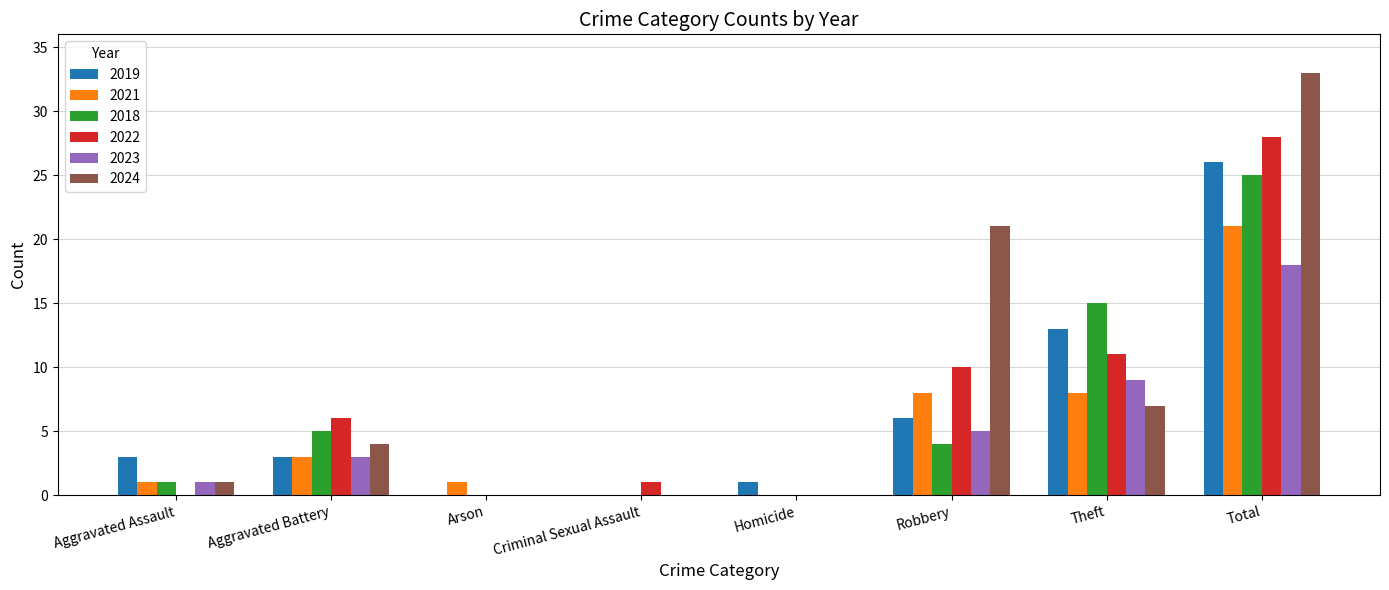

What are all the series names shown in the legend?

2019, 2021, 2018, 2022, 2023, 2024